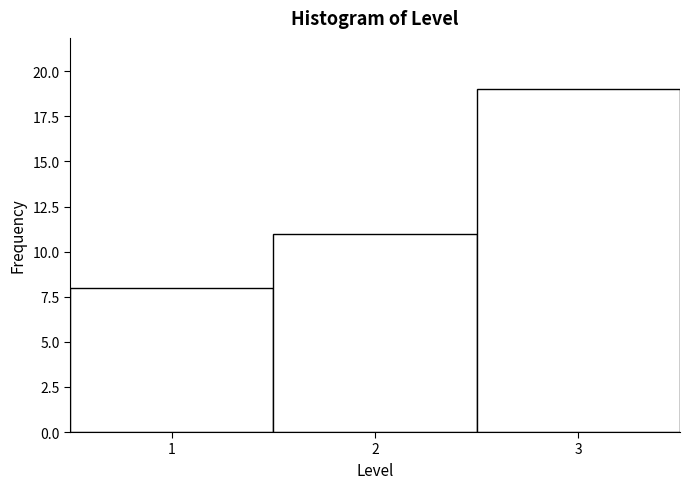

Reading left to right, transcribe this chart: for each bar, give the range it covers on the x-axis and its height. The values are not printed on the chart, so give them approximately, as read against the axis.

0.5 to 1.5: 8
1.5 to 2.5: 11
2.5 to 3.5: 19